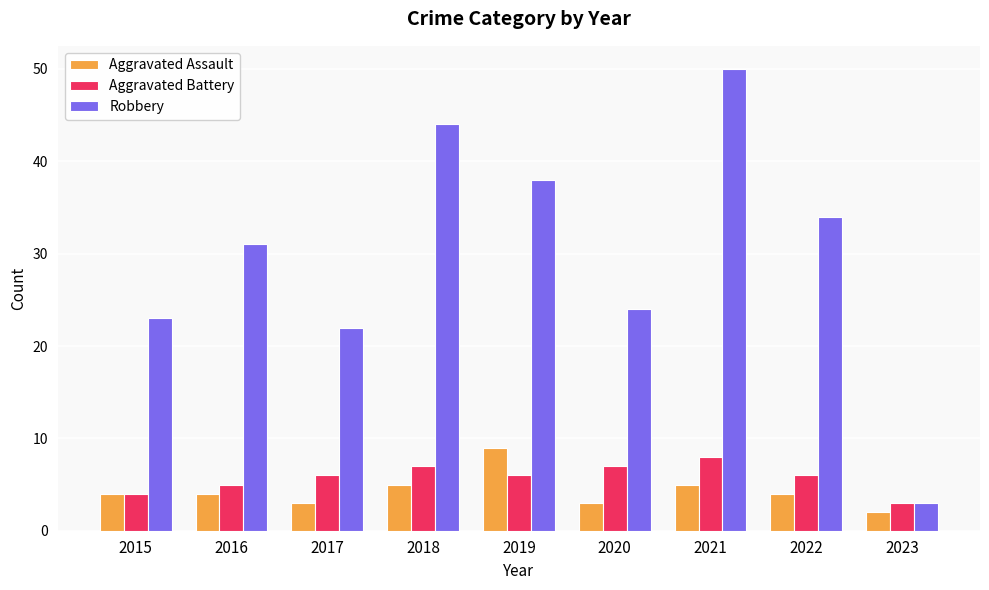

Which series changed the most between 2015 and 2017?

Aggravated Battery